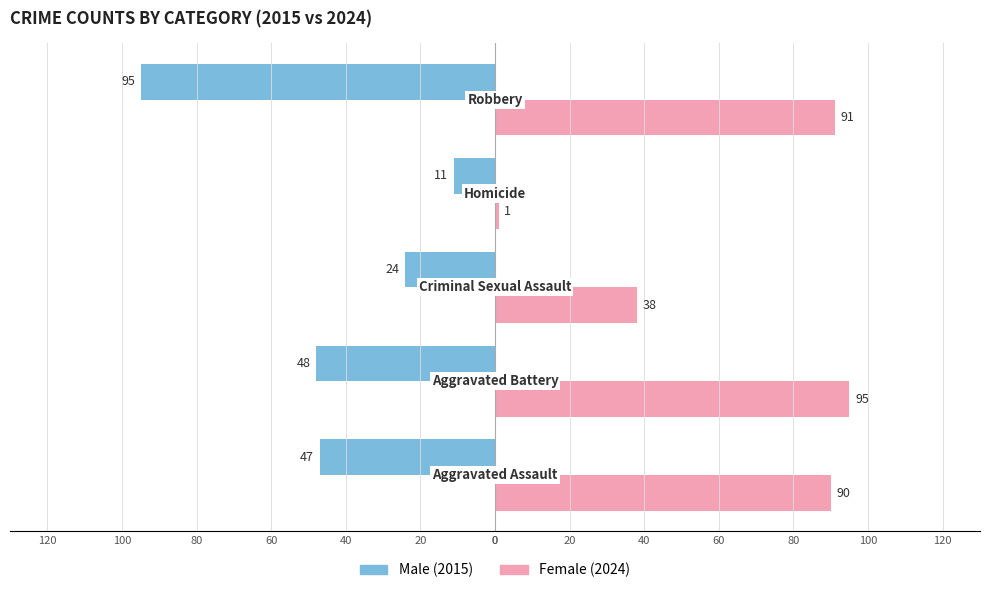

List the series in order of their overall mean, lowest first.

Male (2015), Female (2024)